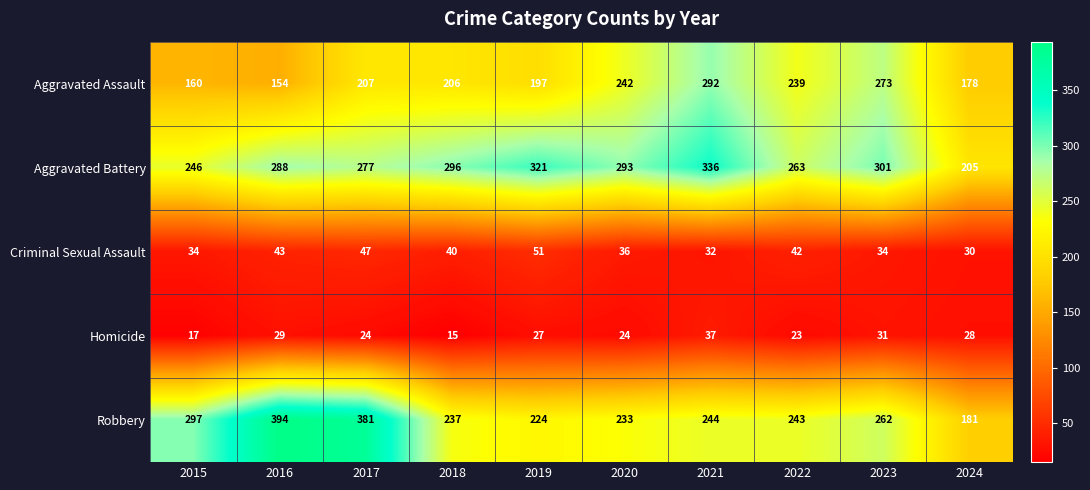

What value does the Criminal Sexual Assault series have at 2018, to the nearest 5?

40